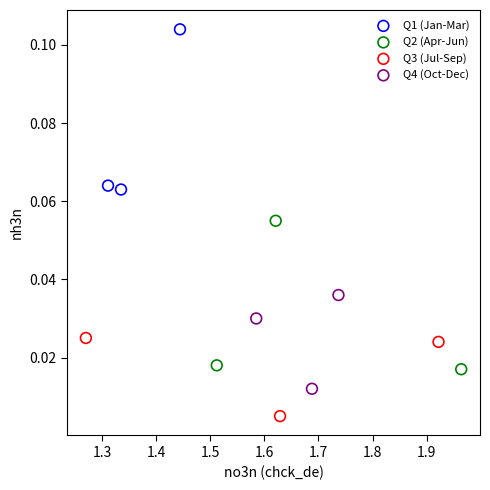

Which series has the largest Y range (max minus min)?

Q1 (Jan-Mar)